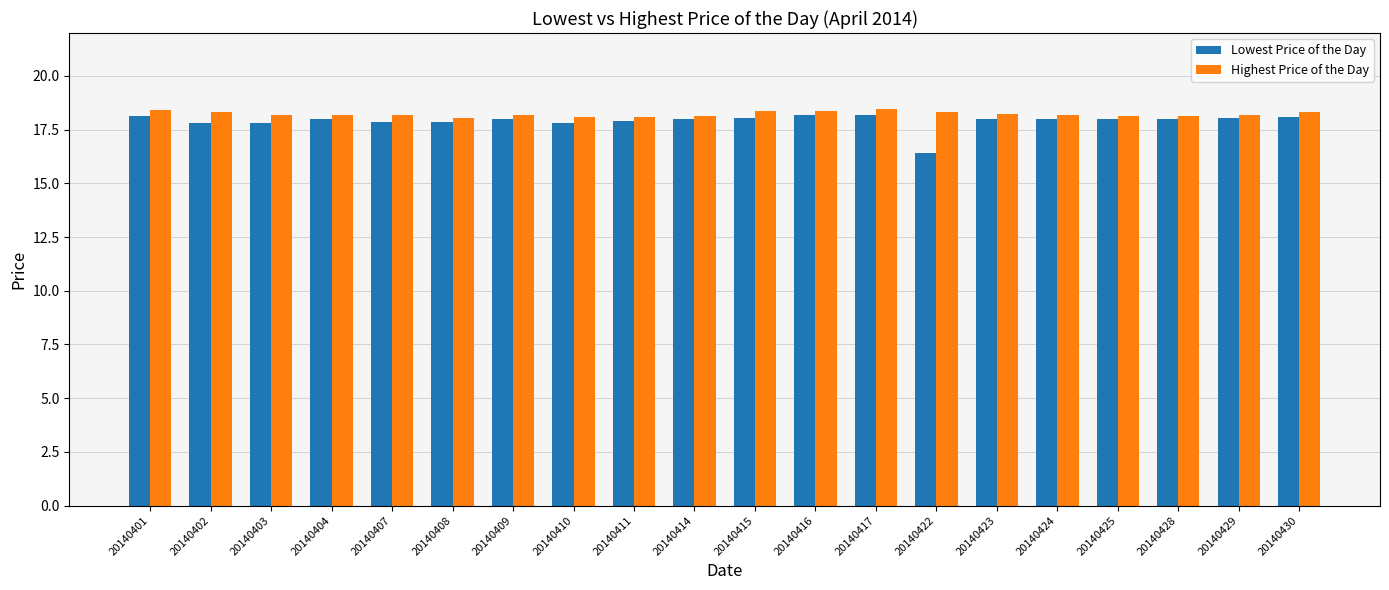

What is the minimum value shown in the chart?

16.4